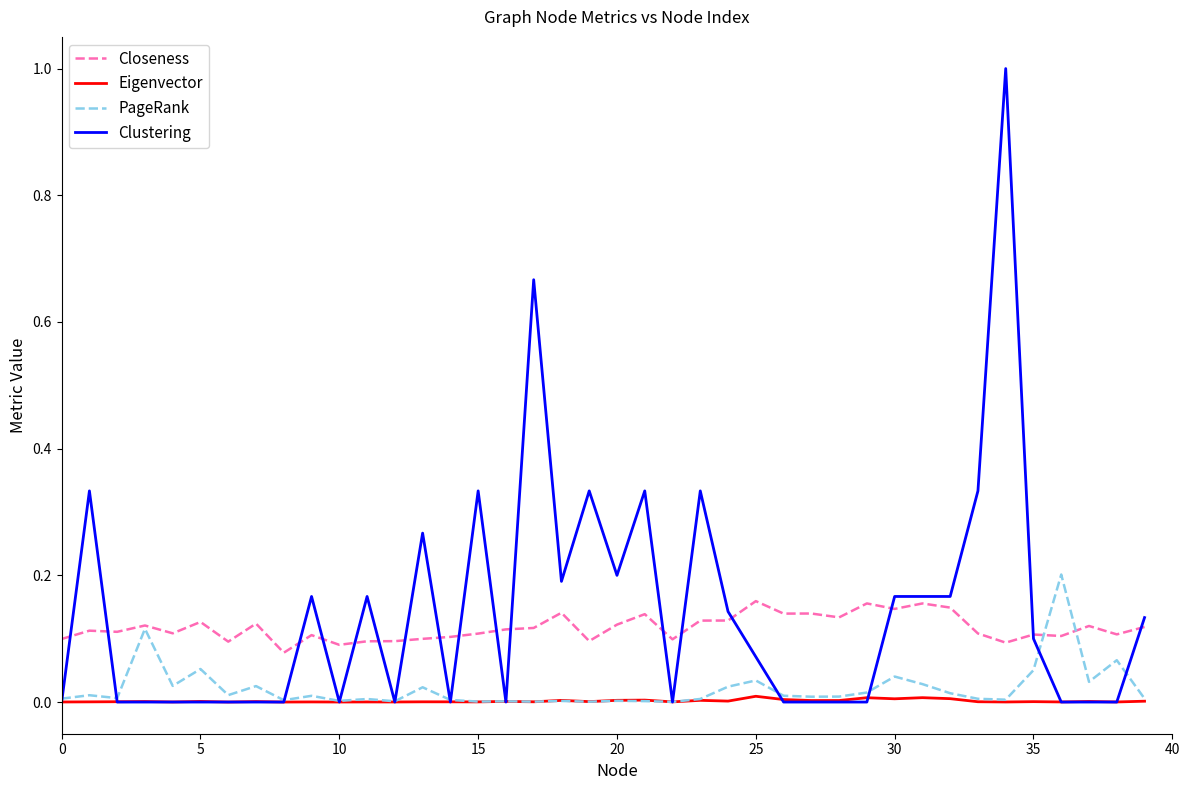

Which series has the widest spread of values?

Clustering